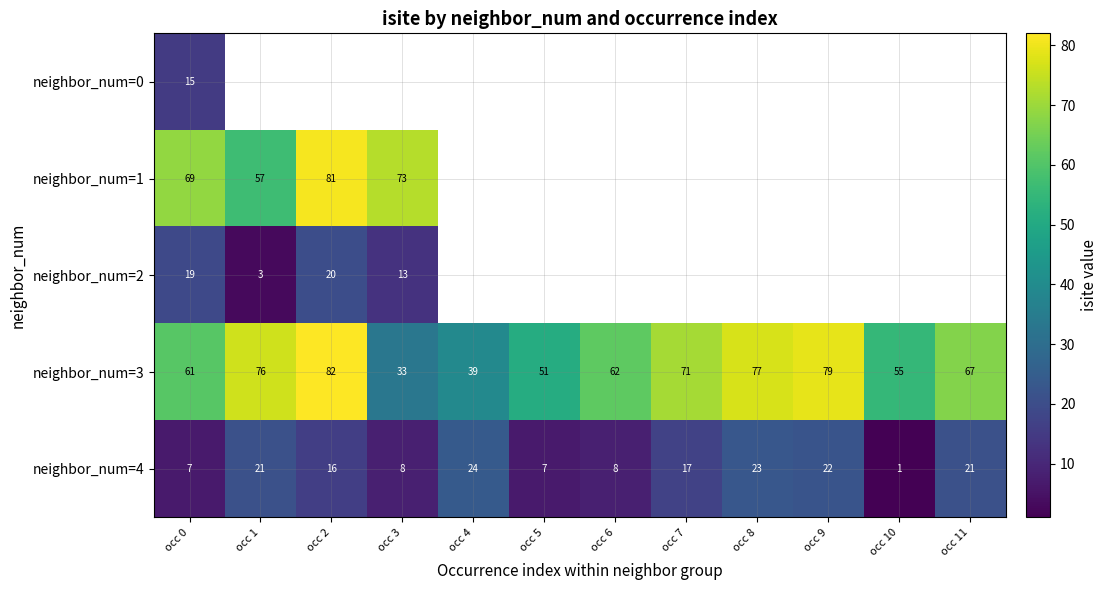

Is it true that neighbor_num=4 equals 14 at occ 6?

False